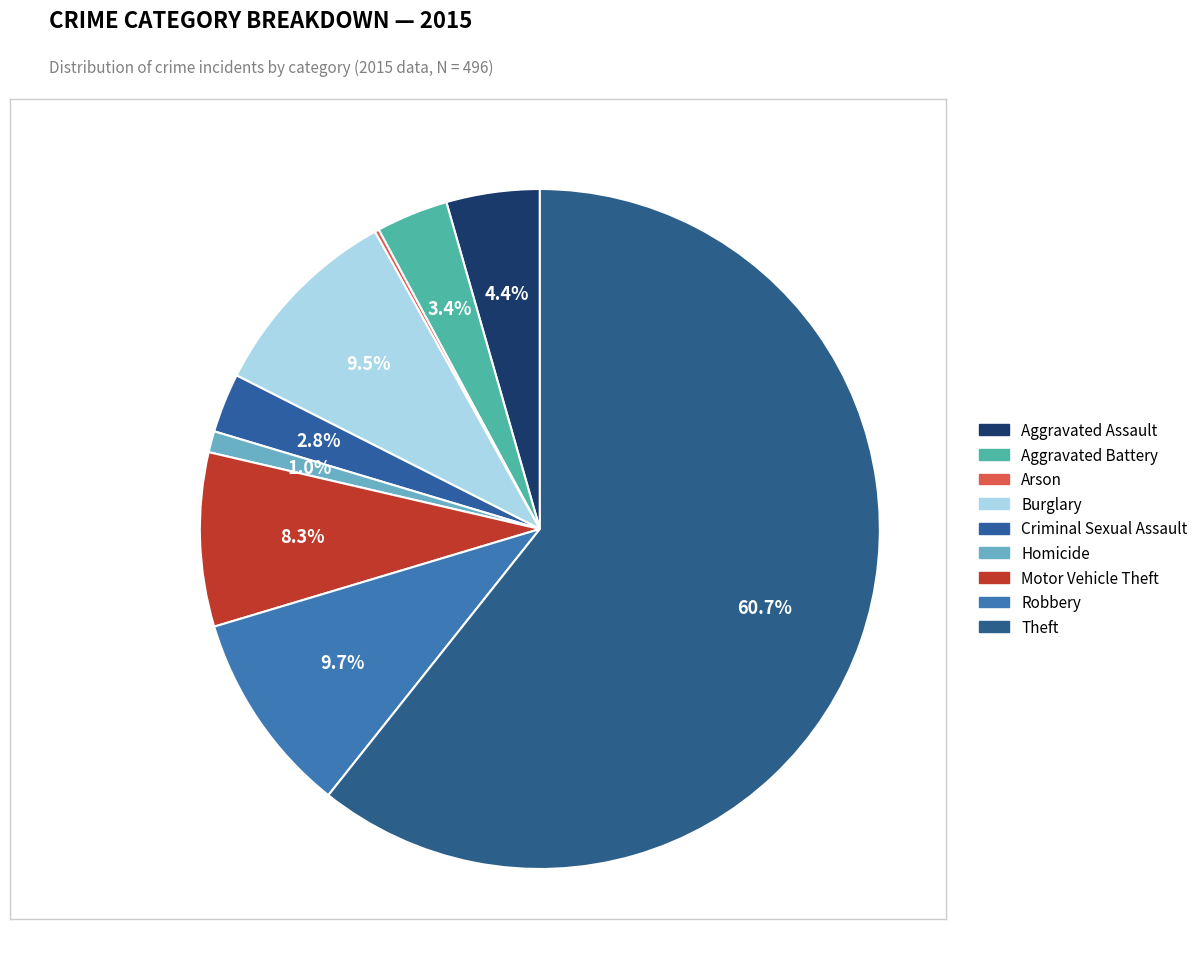

How many slices are in this pie chart?

9